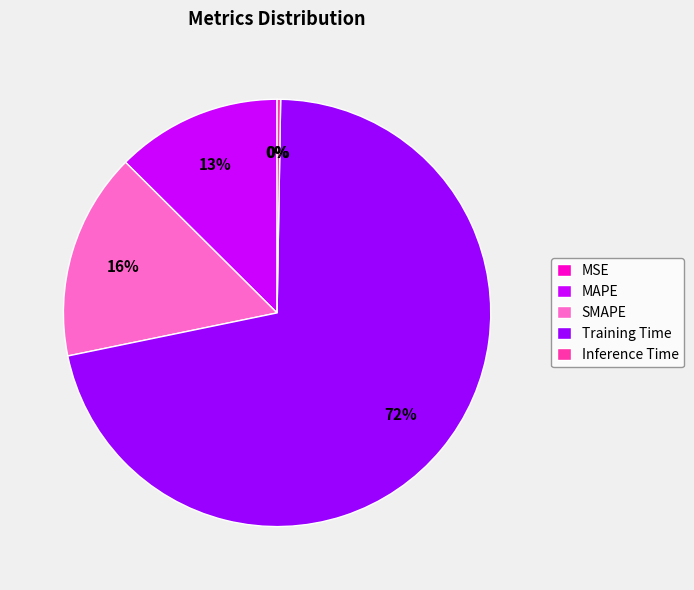

Is it true that Training Time is 82% of the pie?

False